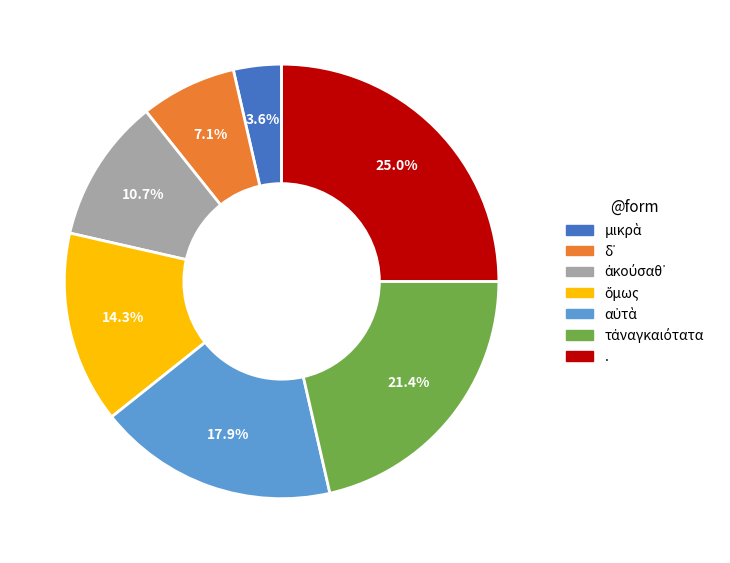

What is the largest slice in the pie chart?

.